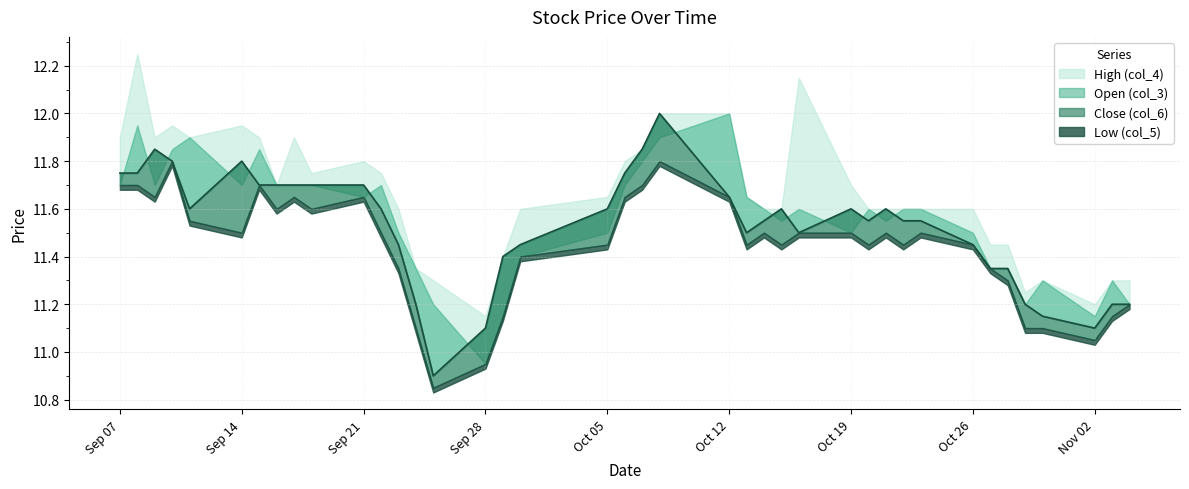

Between 2020-09-18 and 2020-09-21, which series saw the biggest shift?

Low (col_5)